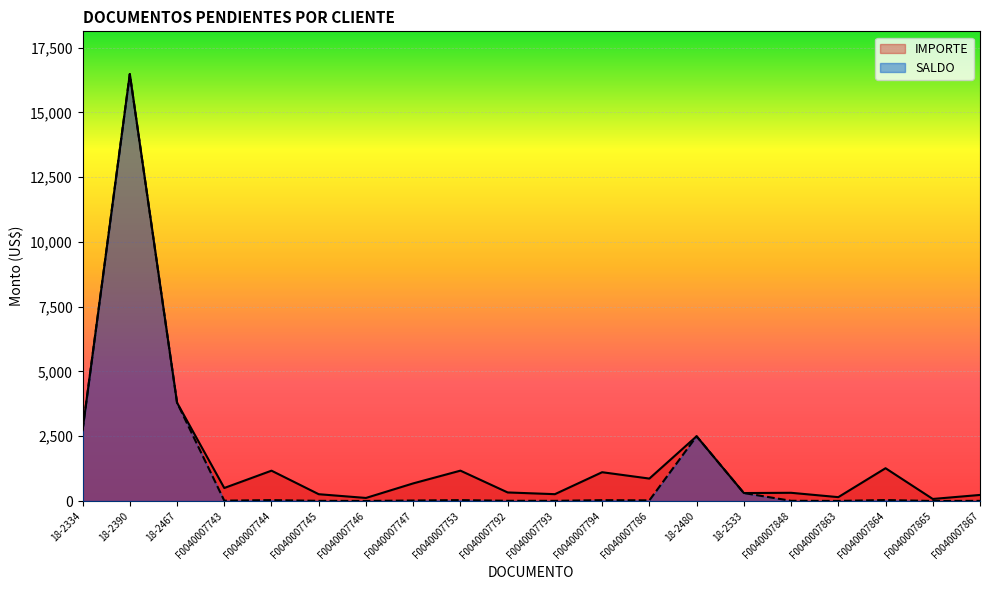

Is it true that SALDO equals 9.6 at F0040007848?

True